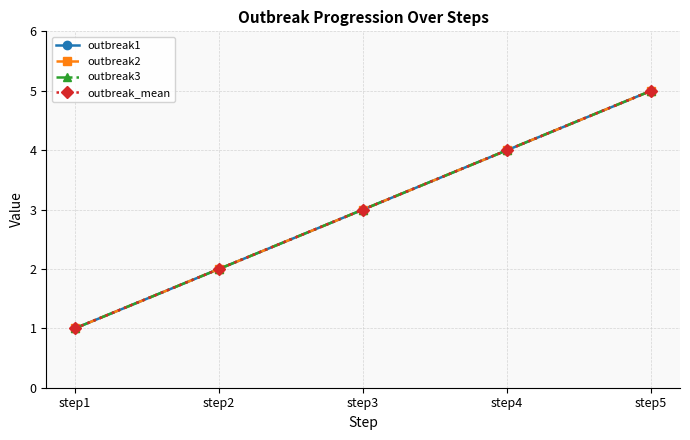

True or false: outbreak2 and outbreak_mean intersect in this chart.

False